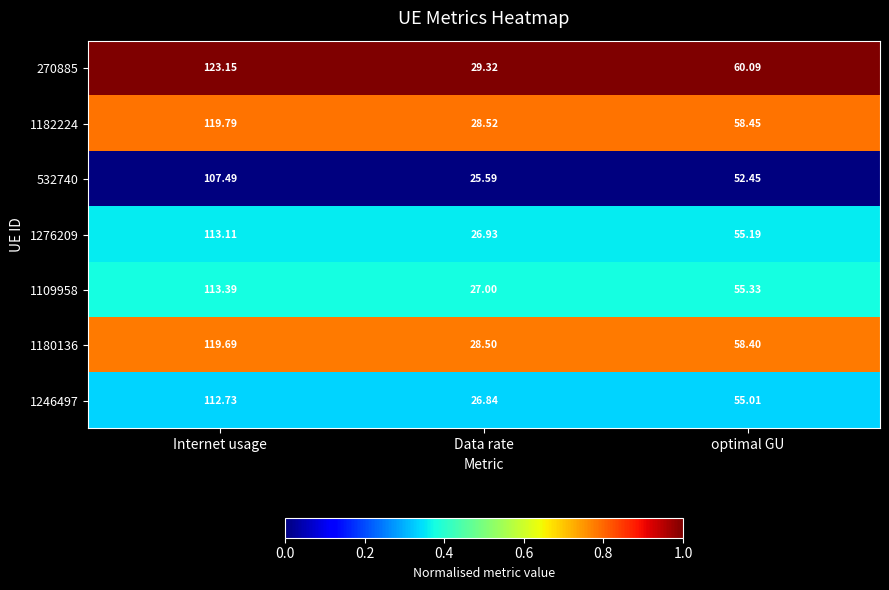

At which label does 1276209 first exceed 55?

Internet usage